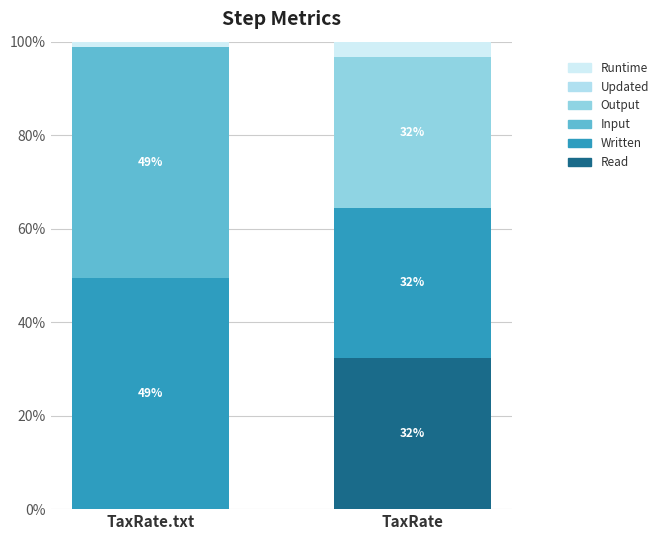

At how many categories does at least one series exceed 32?

2